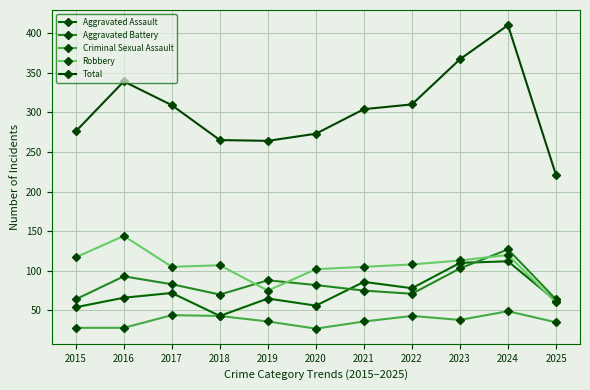

How many categories are shown in the chart?

11